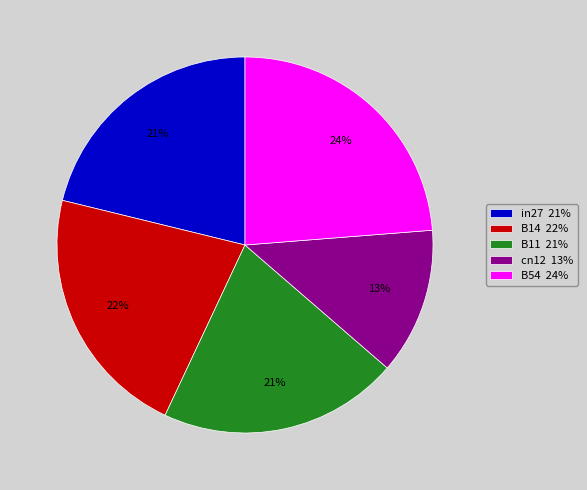

Is there a majority slice in this chart?

No